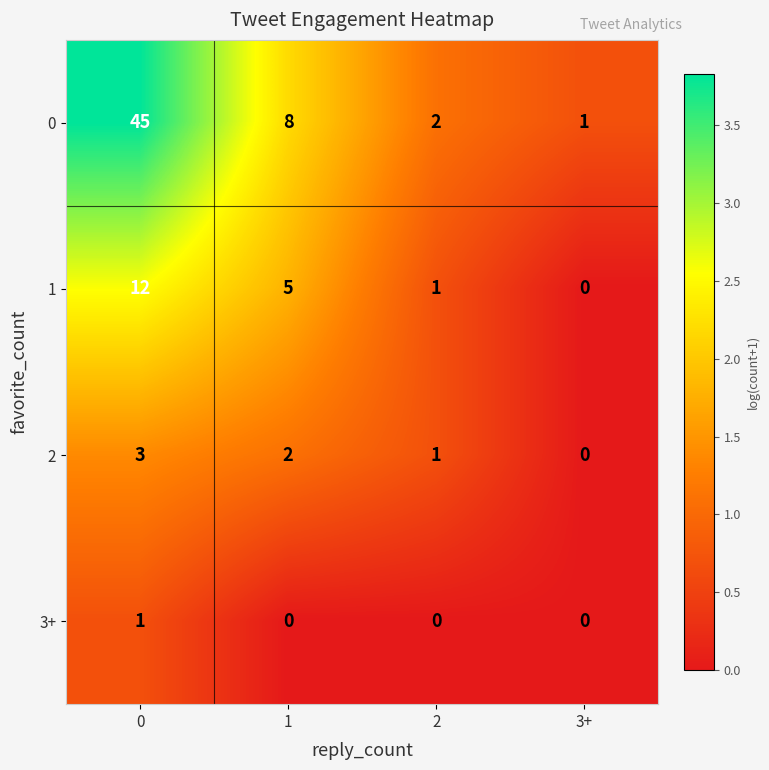

Which series changed the most between 0 and 1?

0